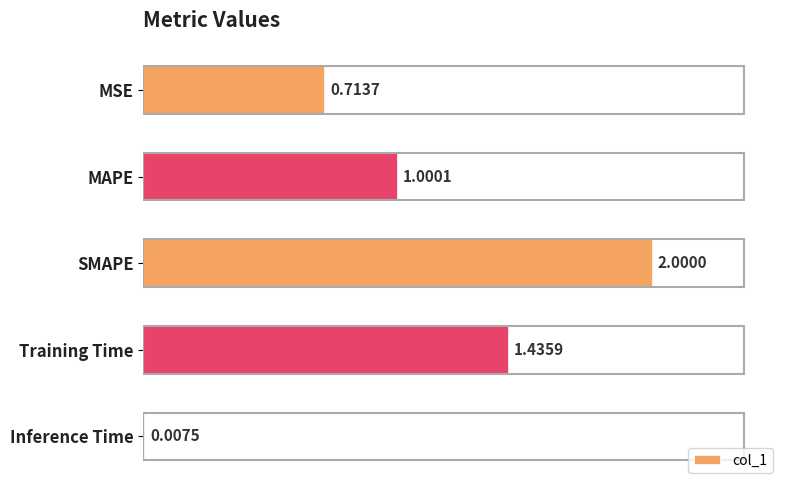

What is the sum of the values at MAPE and Training Time?

2.4